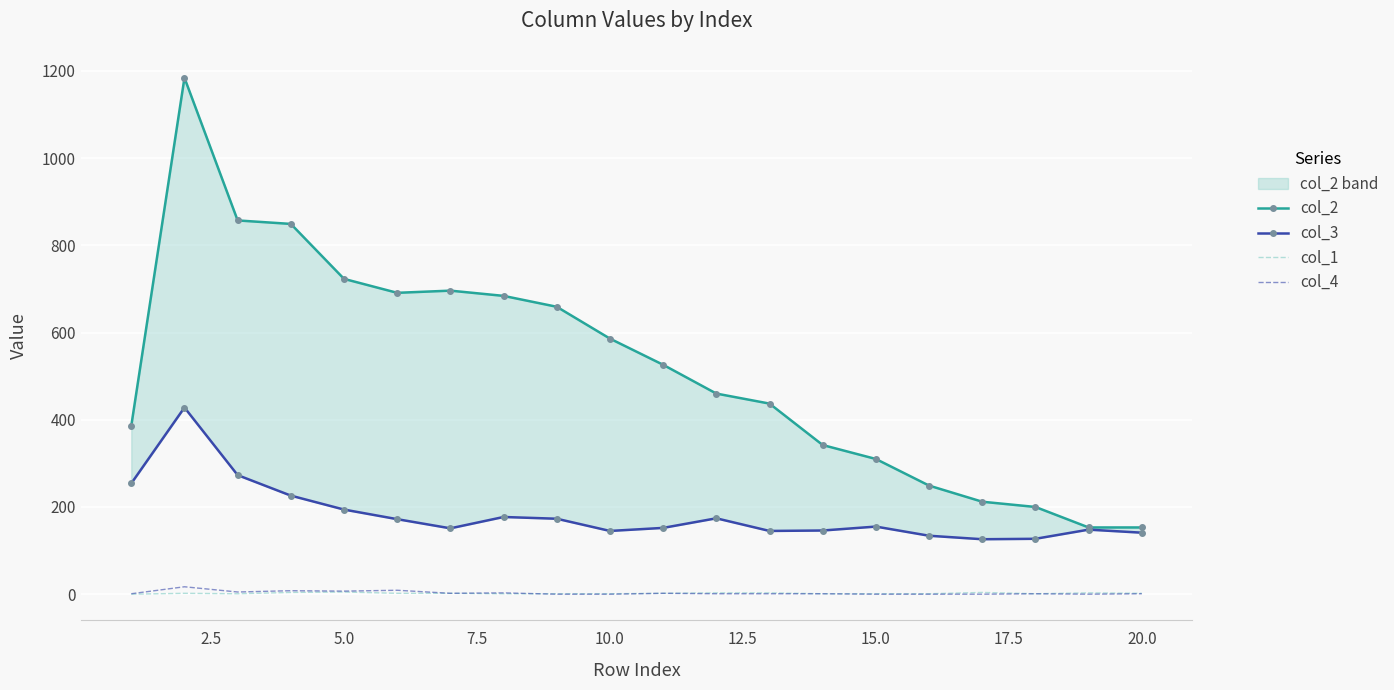

What is the sum of all col_4 values?

59